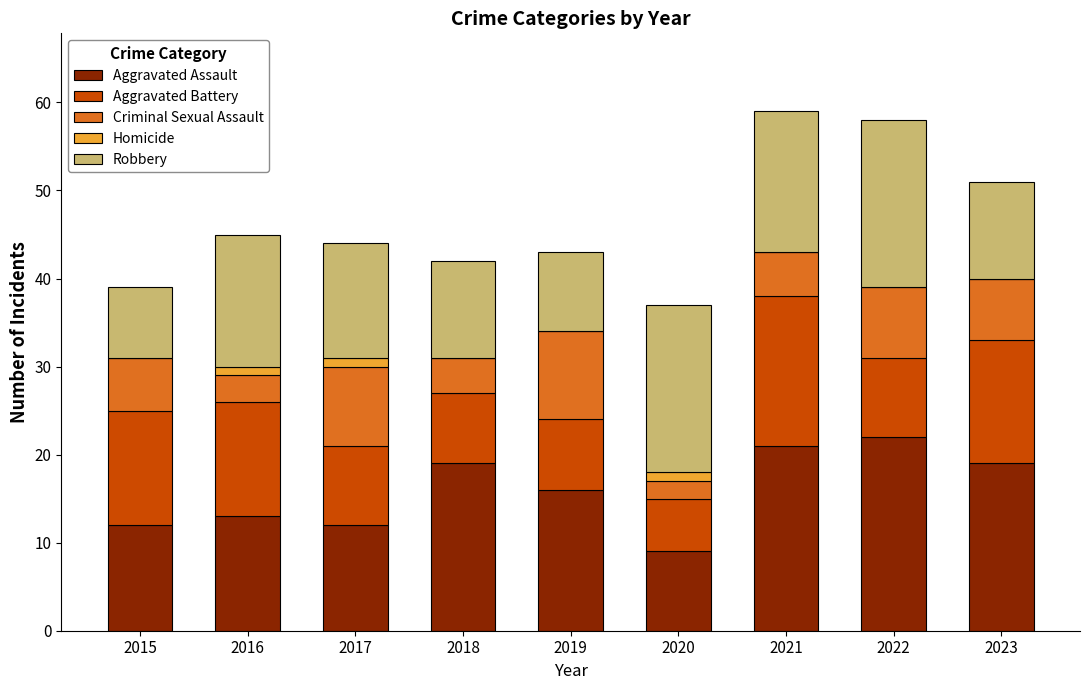

What is the total value across all series at 2023?

51